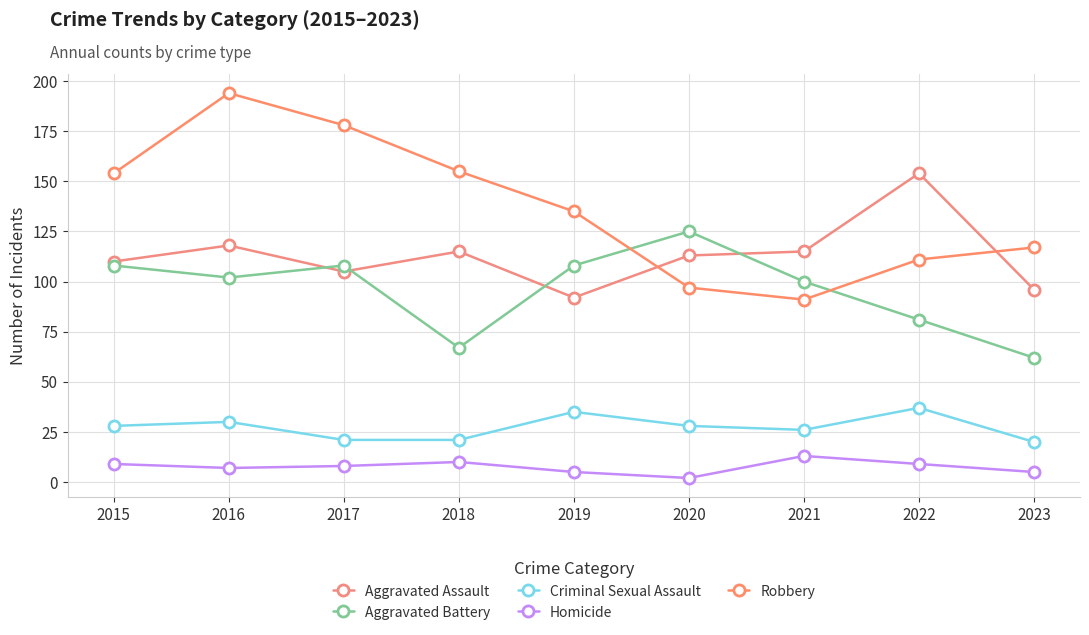

How many interior local valleys does the Criminal Sexual Assault series have?

1